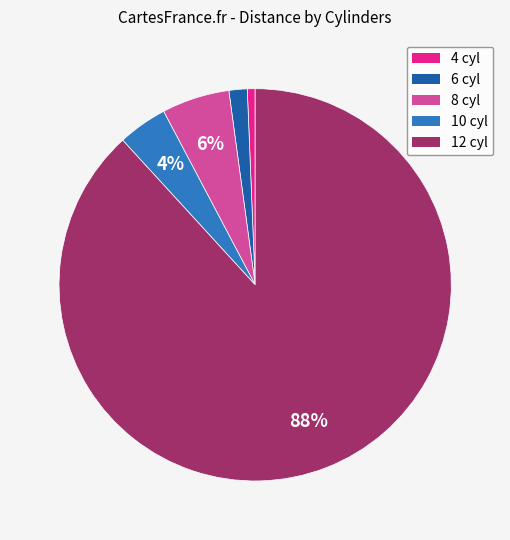

What is the majority slice?

12